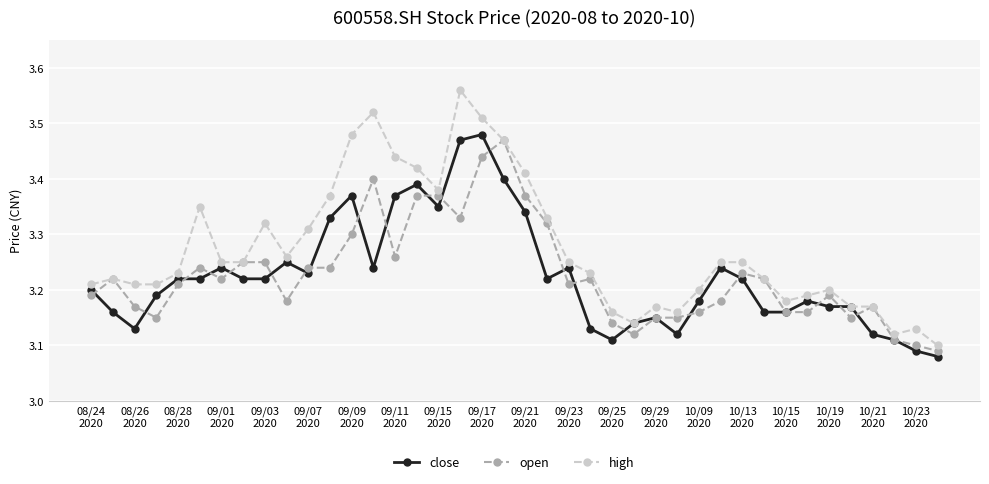

Which series has the widest spread of values?

high